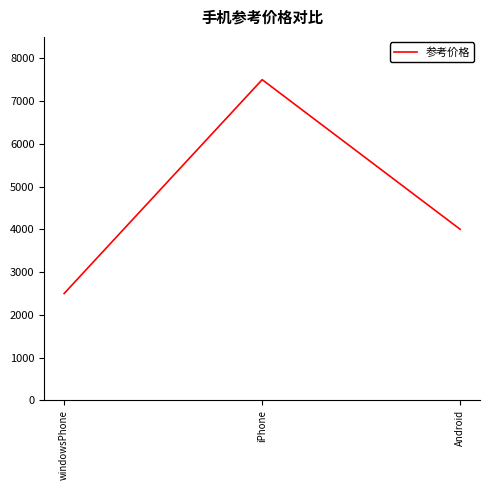

What is the difference between the second highest and minimum values?

1500